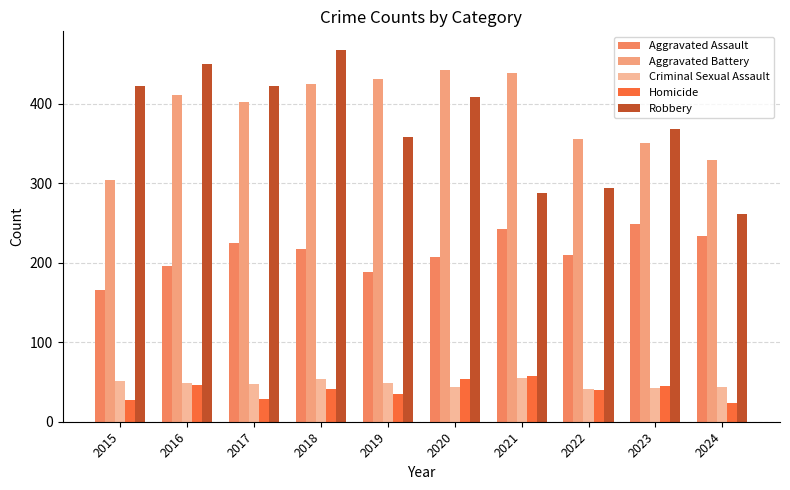

What is the difference between the maximum and minimum values in the Homicide series?

33